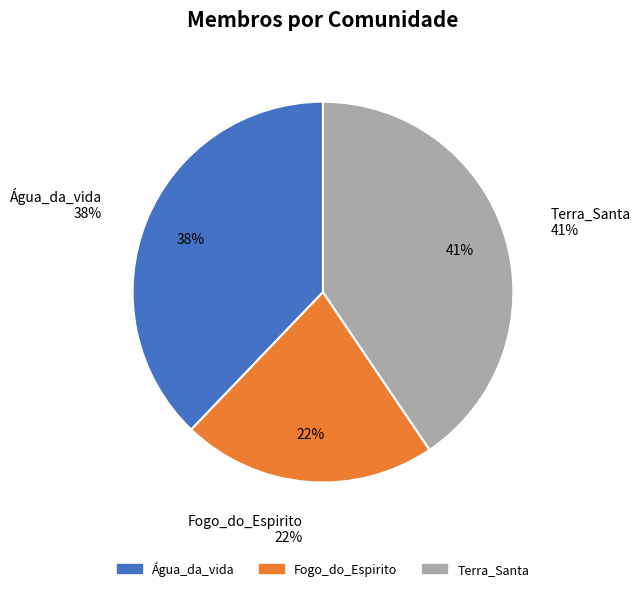

To the nearest percent, what portion does Água_da_vida represent?

38%